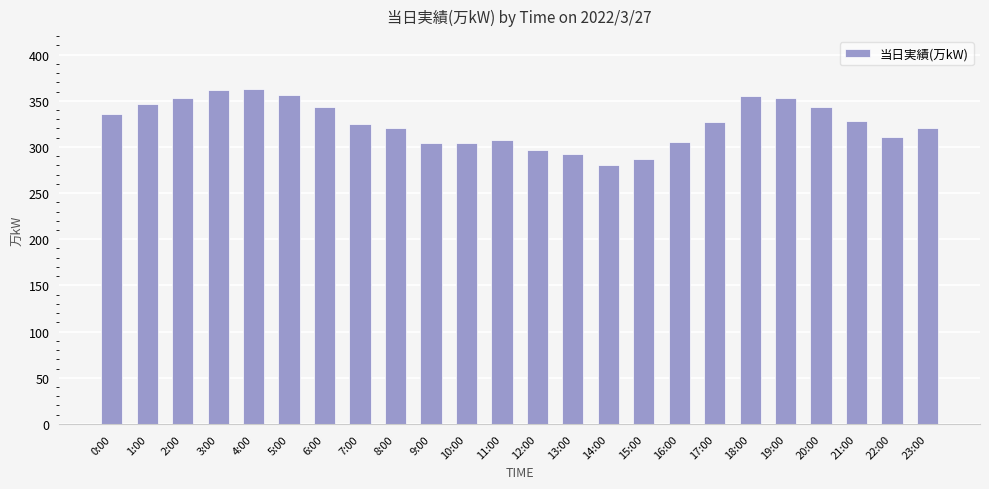

Which label corresponds to the smallest value in the chart?

14:00